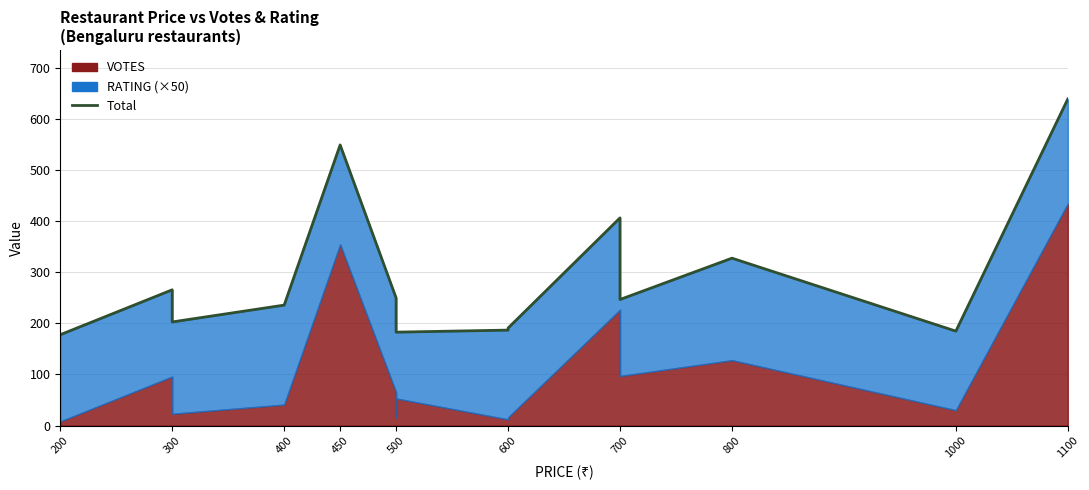

What is the average value?

283